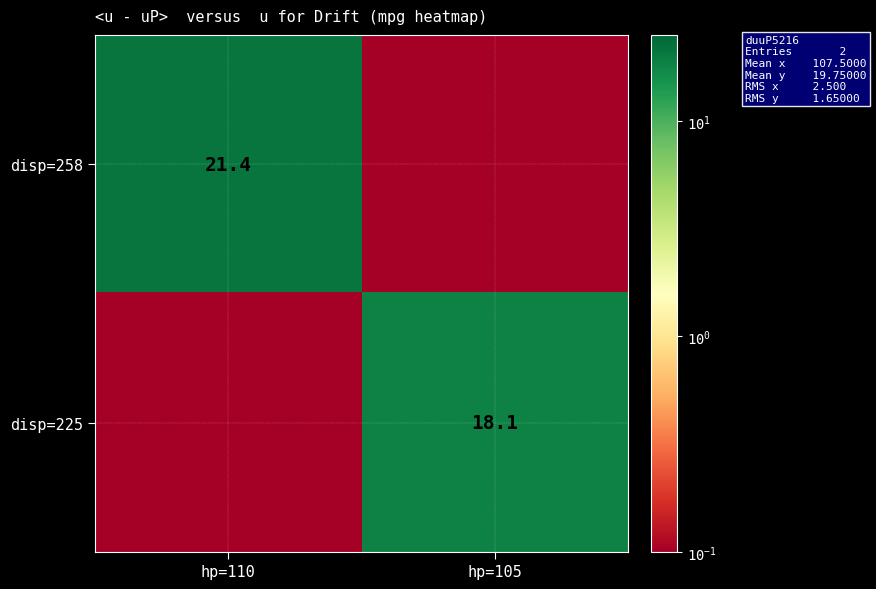

The disp=258 series shows 21.4 at hp=110. True or false?

True